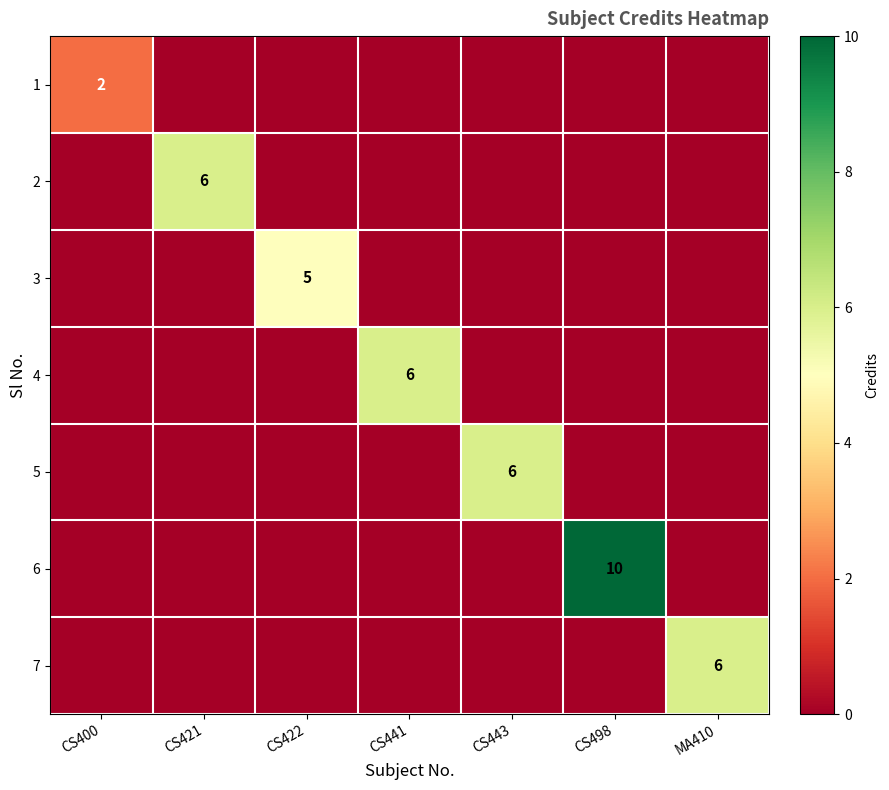

Is it true that 7 equals 8 at MA410?

False